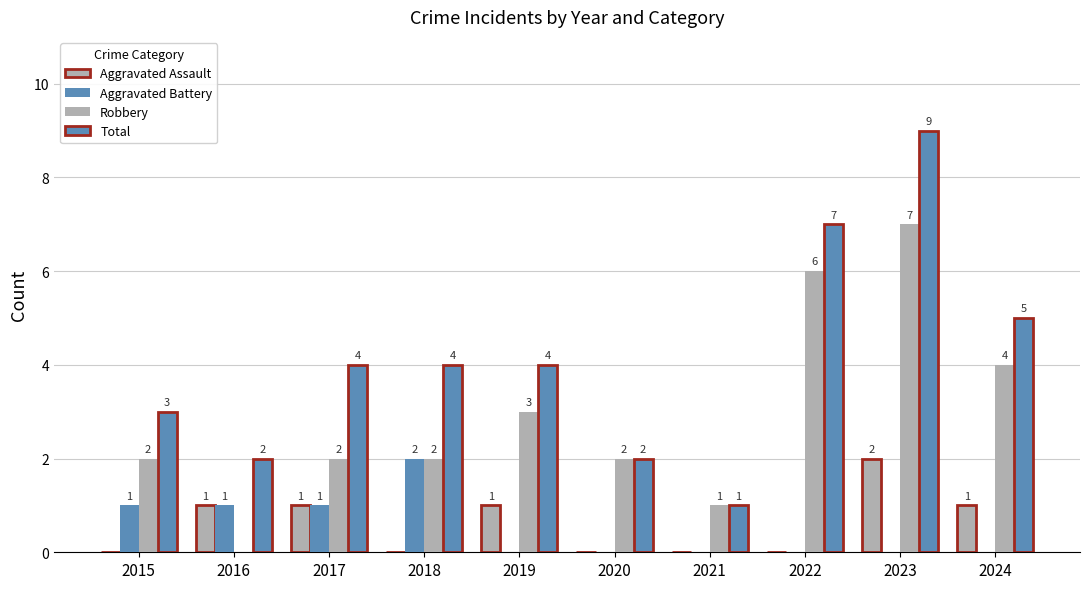

Are the bars horizontal?

No